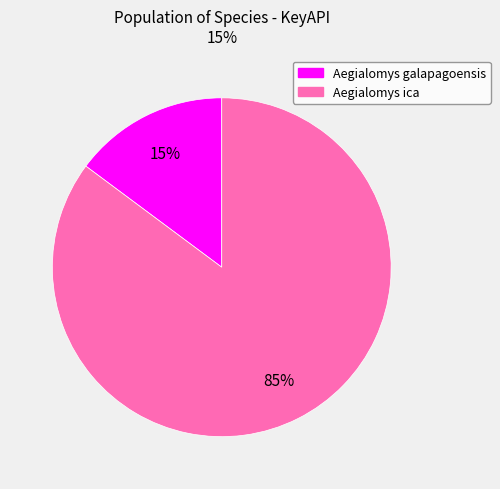

To the nearest percent, what is the difference between the Aegialomys ica and Aegialomys galapagoensis slice percentages?

70%